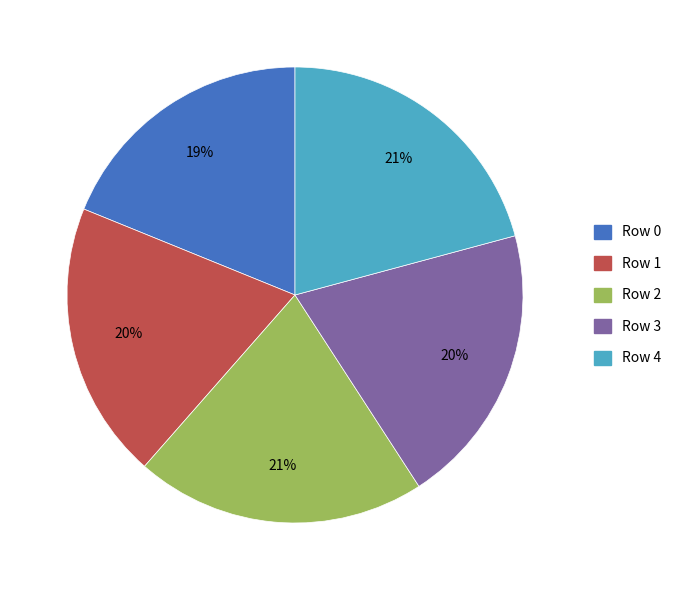

To the nearest percent, what is the difference between the largest and smallest slice percentages?

2%